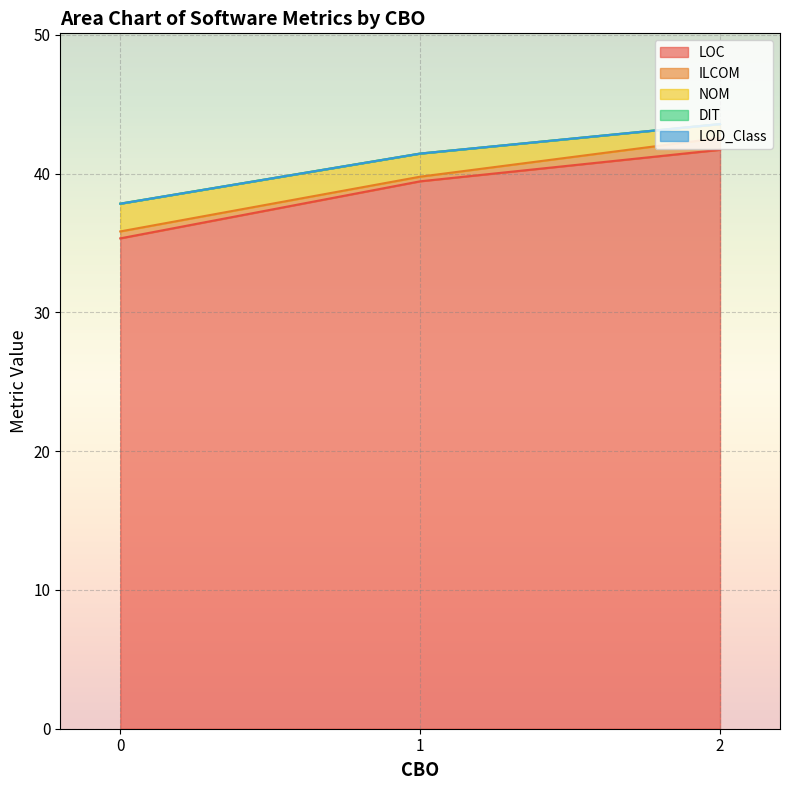

Does the chart display data point markers on the line(s)?

No